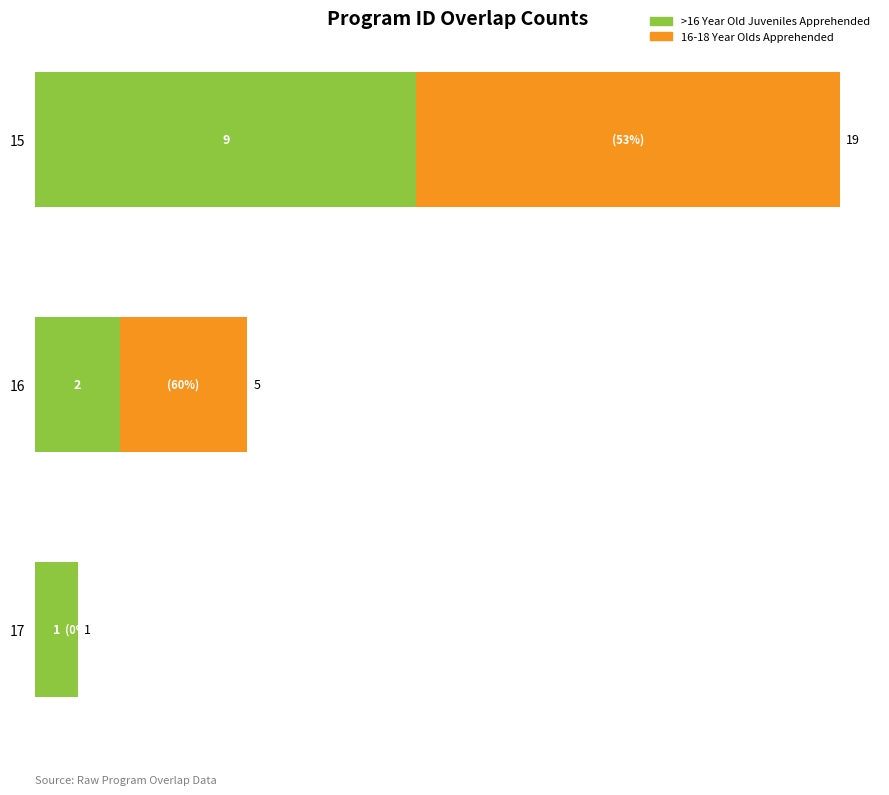

The value of >16 Year Old Juveniles Apprehended at 16 is 3. True or false?

False